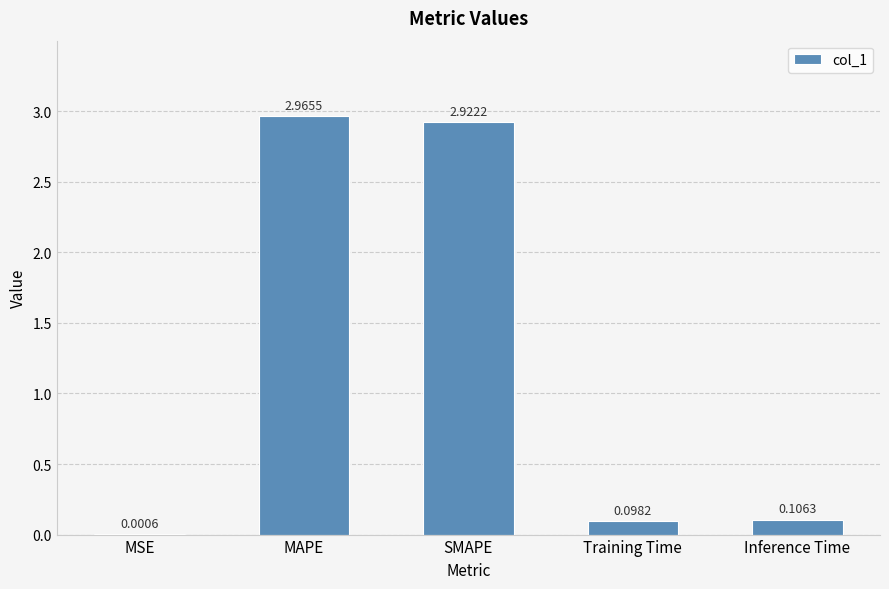

Which category has the highest value across all series?

MAPE